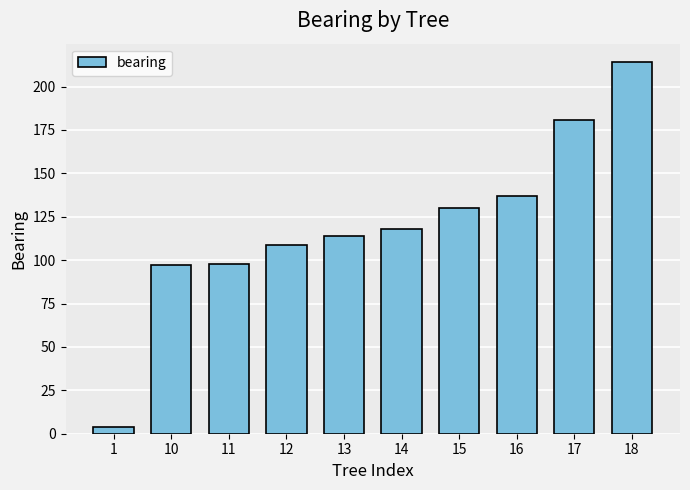

What is the sum of all values?

1202